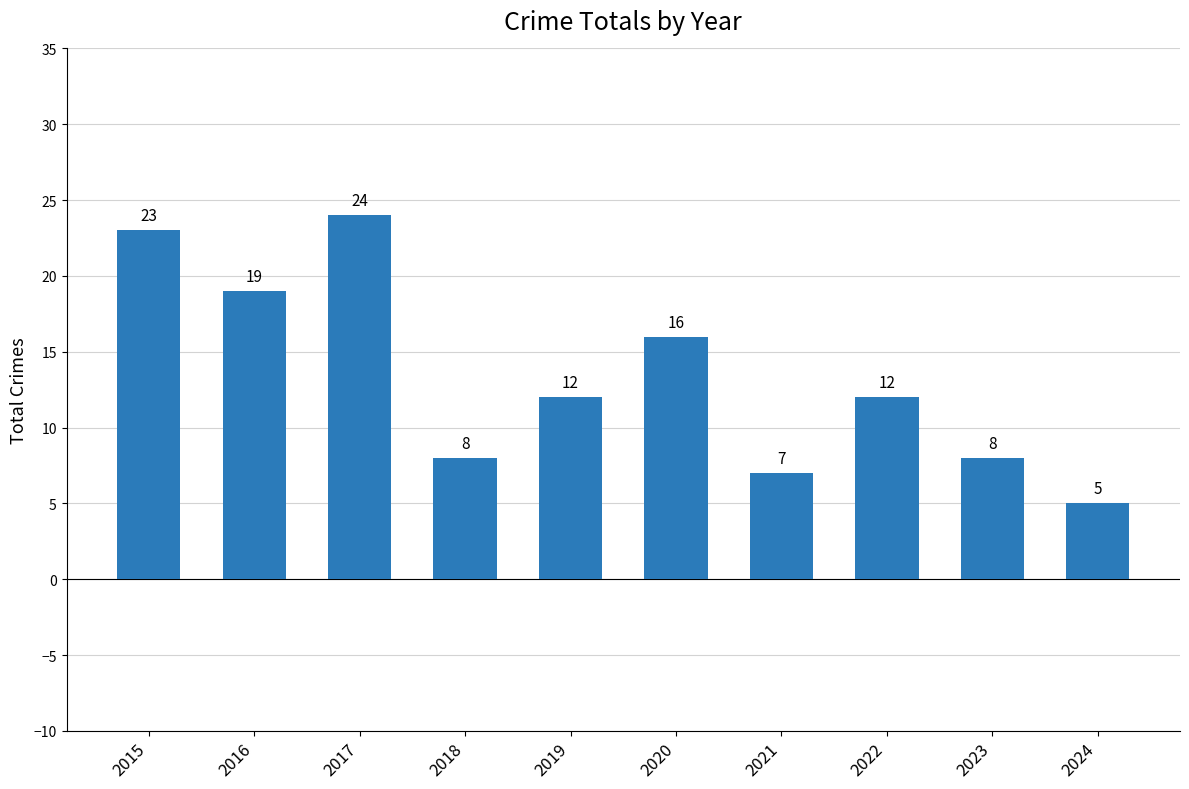

Which category has the lowest value across all series?

2024